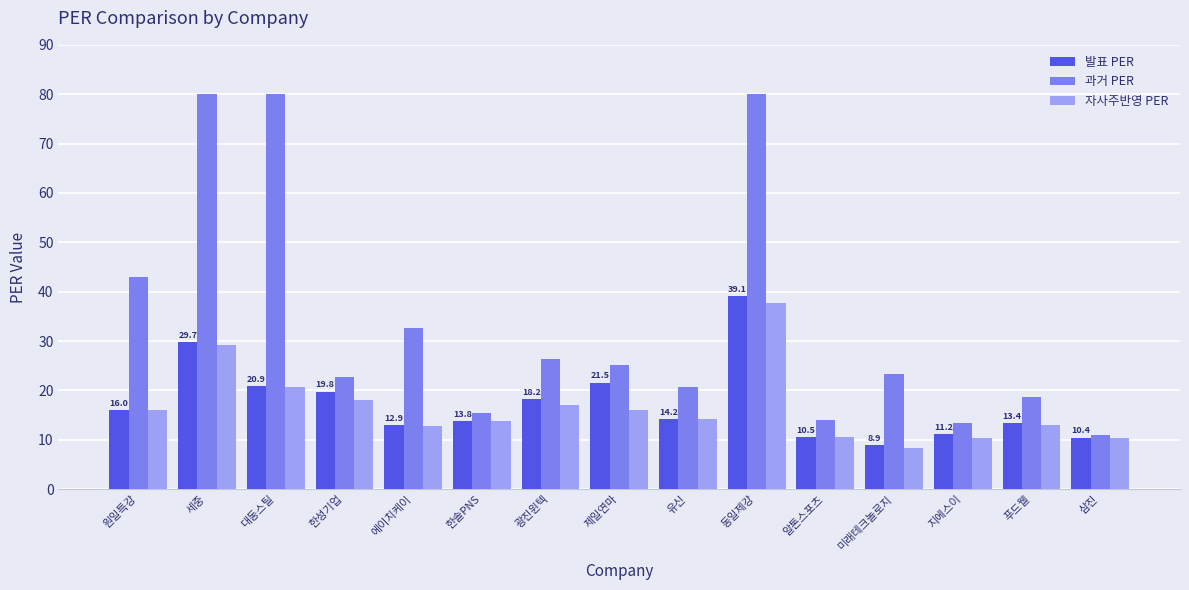

Which series changed the most between 세중 and 삼진?

과거 PER